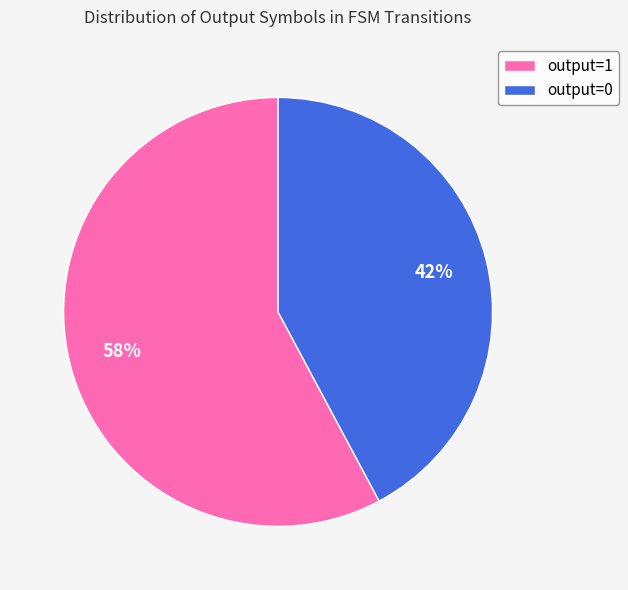

Combined, do output=1 and output=0 account for over 50%?

Yes